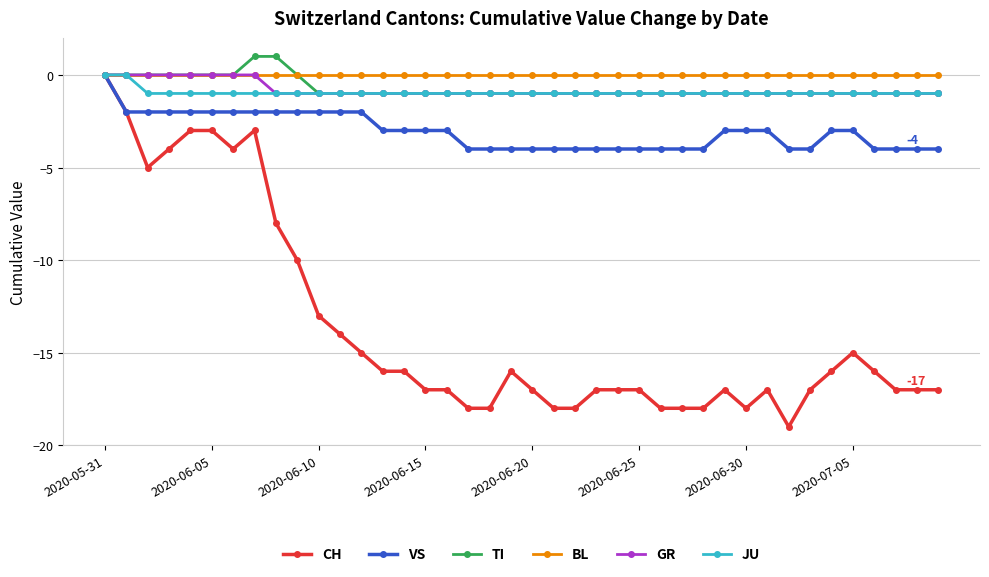

What is the minimum value shown in the chart?

-19